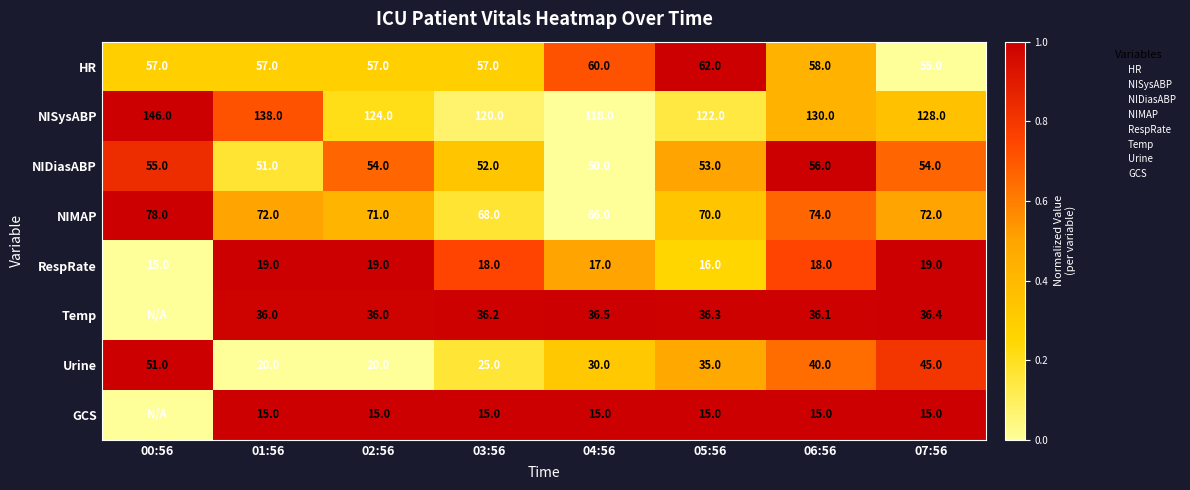

Between 02:56 and 06:56, which series saw the biggest shift?

Urine